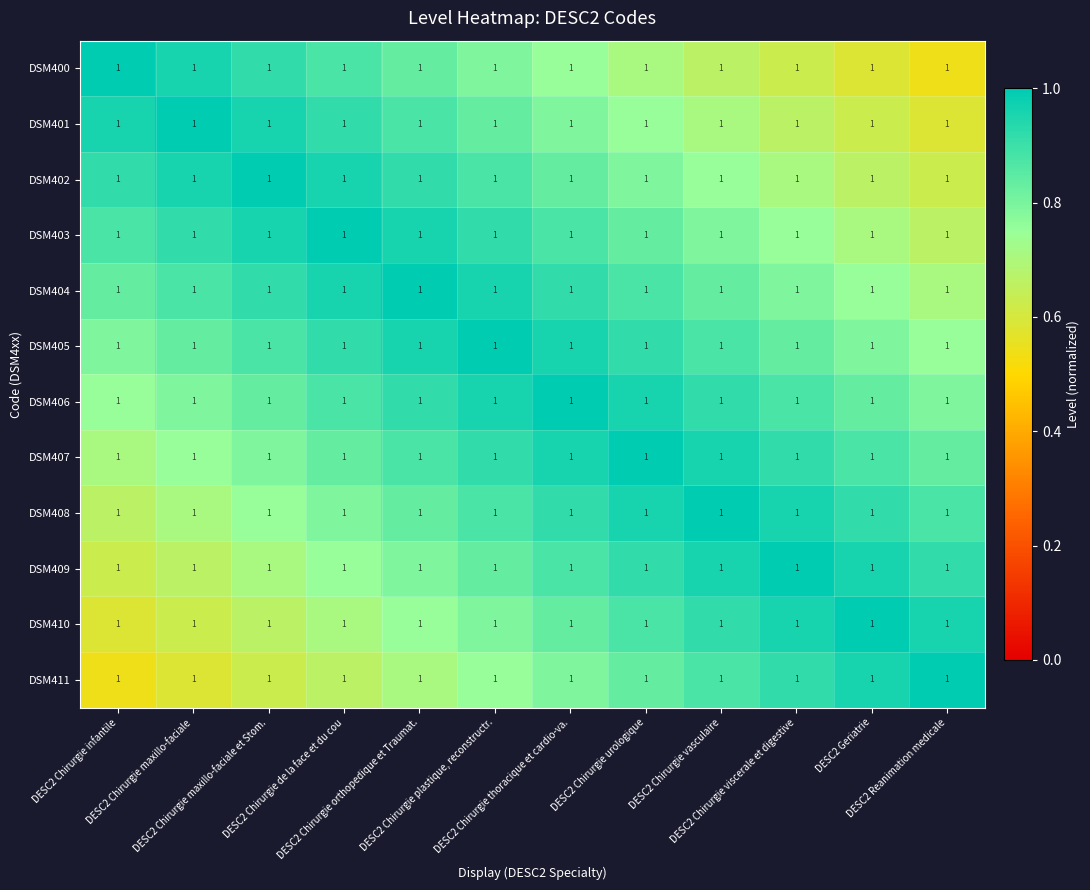

The DSM411 series shows 0.6 at DESC2 Chirurgie maxillo-faciale. True or false?

True